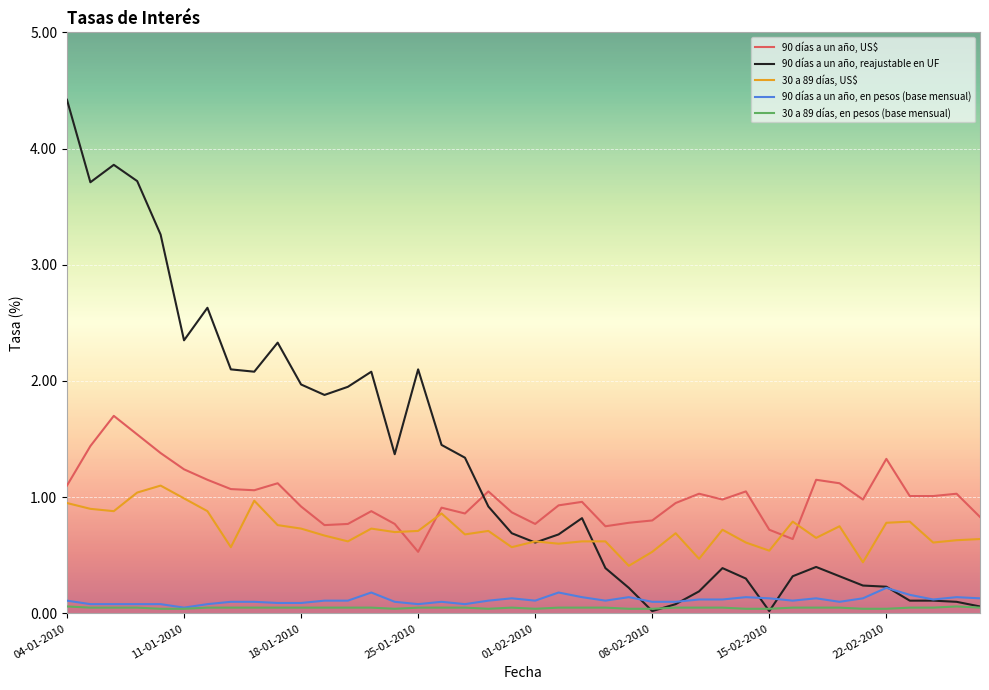

What are all the series names shown in the legend?

90 días a un año, US$, 90 días a un año, reajustable en UF, 30 a 89 días, US$, 90 días a un año, en pesos (base mensual), 30 a 89 días, en pesos (base mensual)